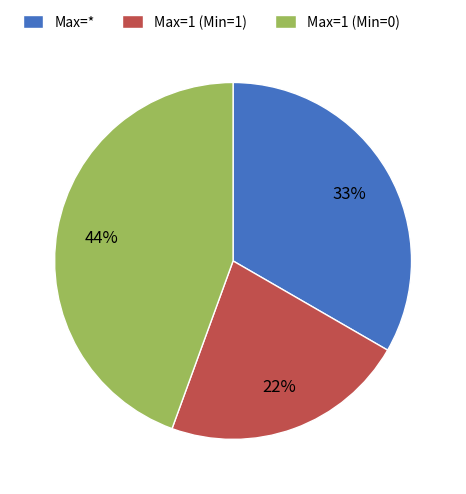

To the nearest percent, what portion does Max=1 (Min=1) represent?

22%